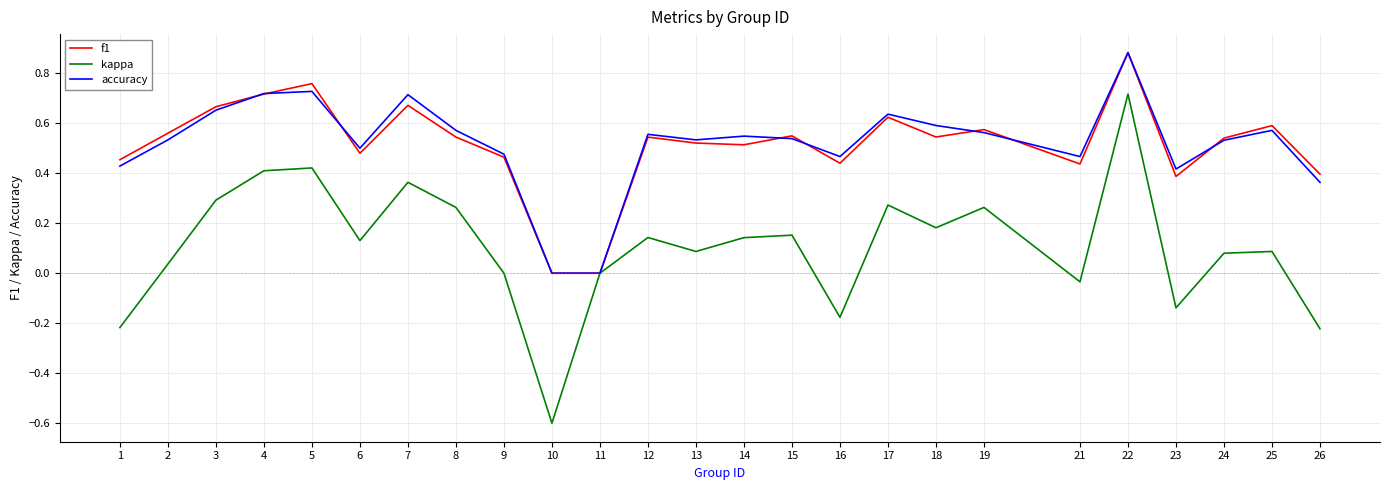

Is the value of accuracy at 8 greater than the value of kappa at 10?

Yes